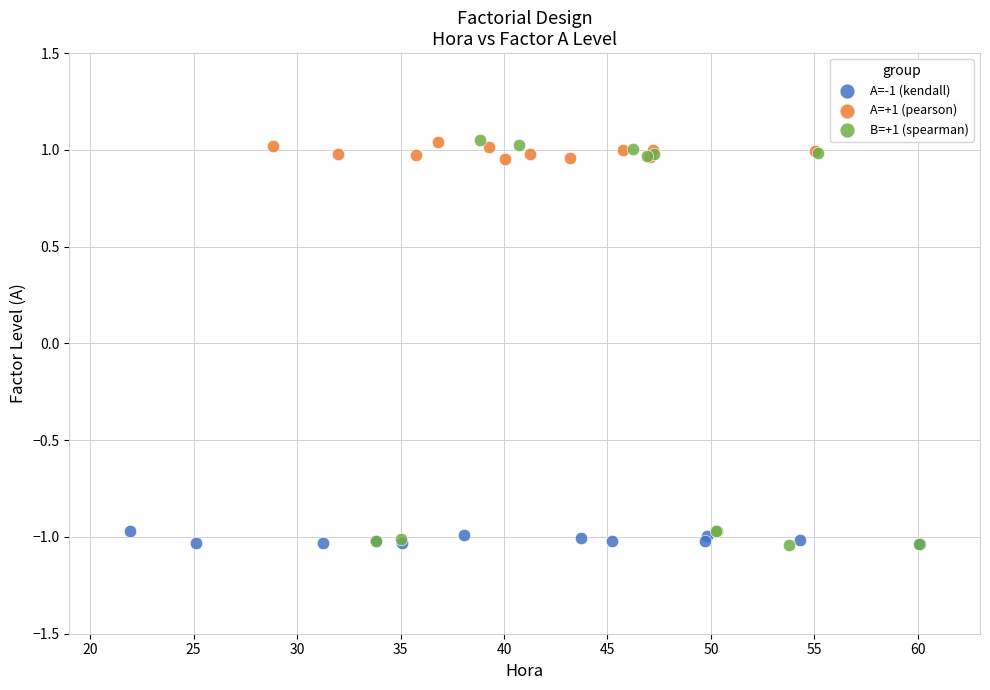

What are all the series names shown in the legend?

A=-1 (kendall), A=+1 (pearson), B=+1 (spearman)